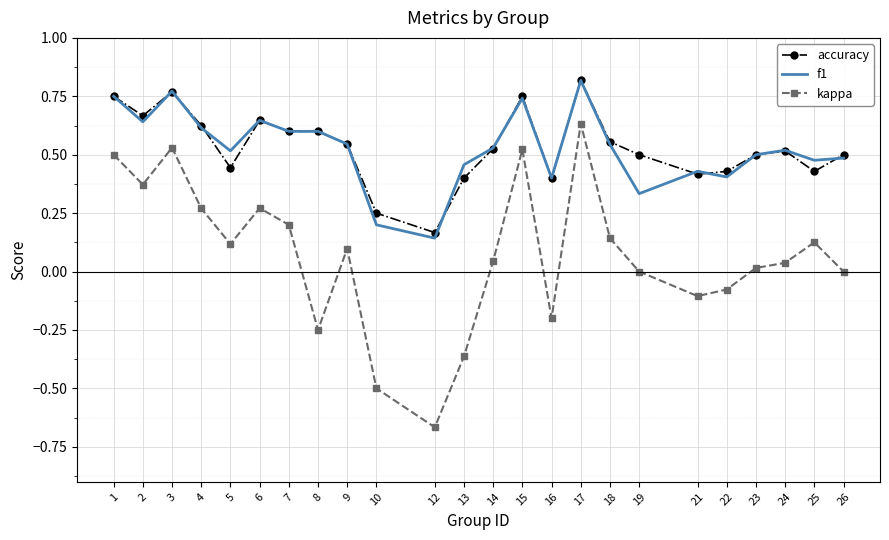

Where is the first local maximum for kappa?

3